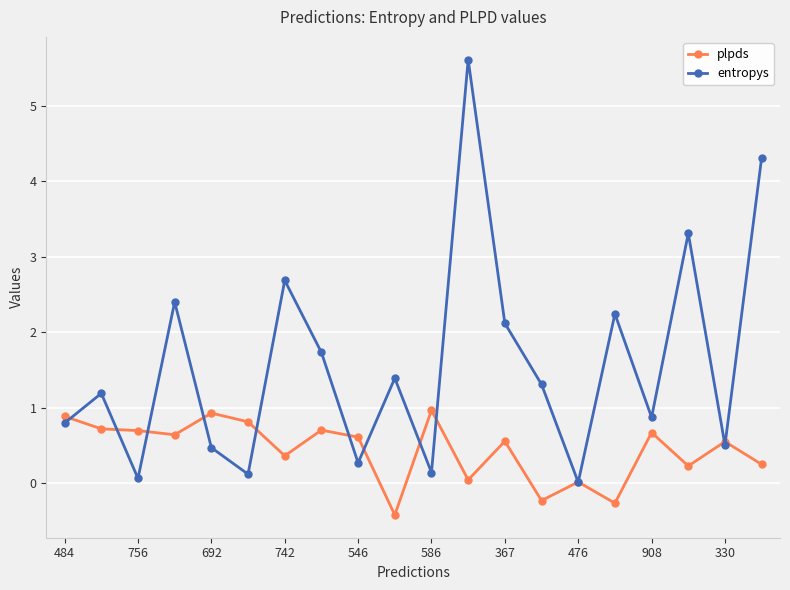

Which series has the largest total across all categories?

entropys